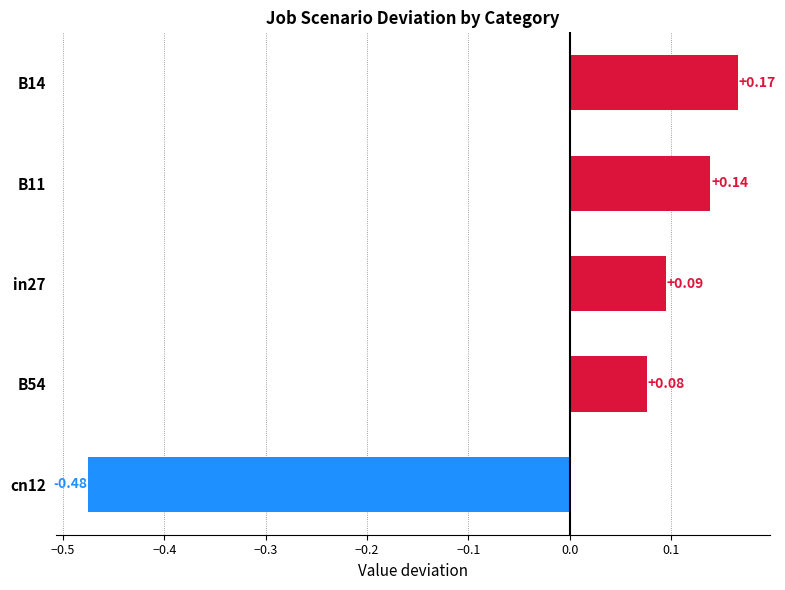

What is the change in value from B54 to B11?

+0.1